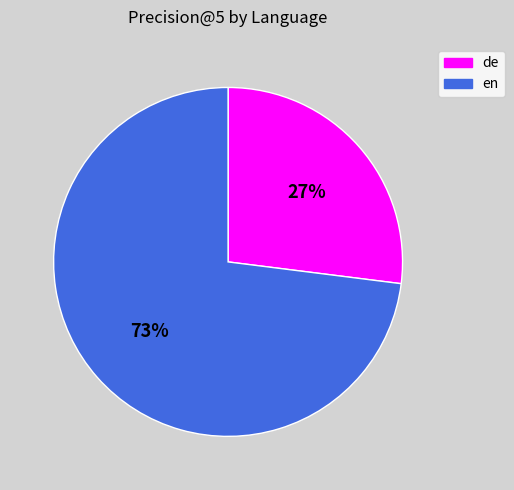

Count the number of slices in the pie.

2